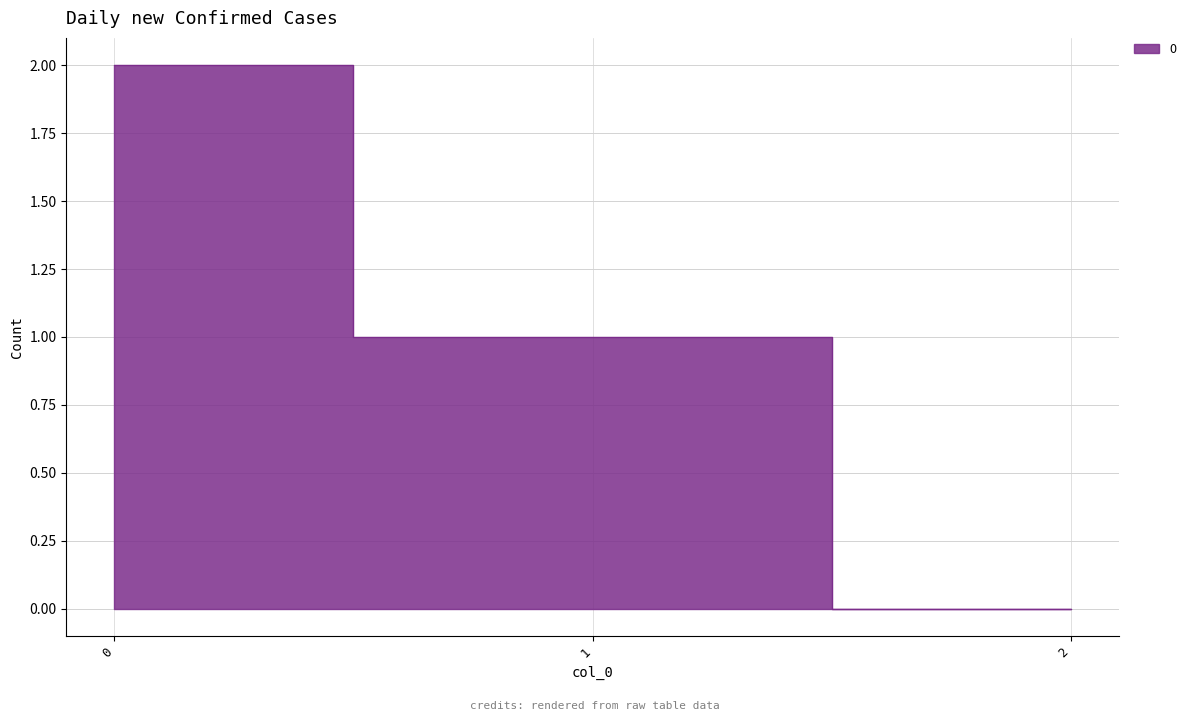

Count the values in the range 0 to 2.

3